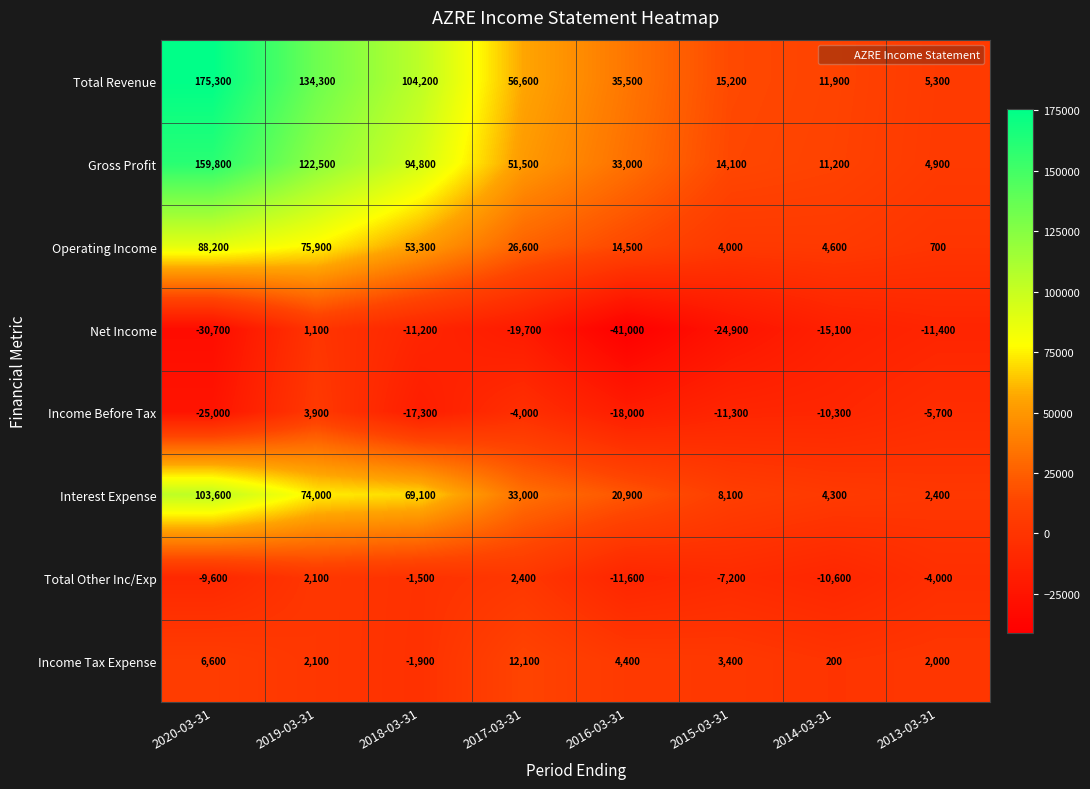

The Income Before Tax series shows -5700 at 2013-03-31. True or false?

True